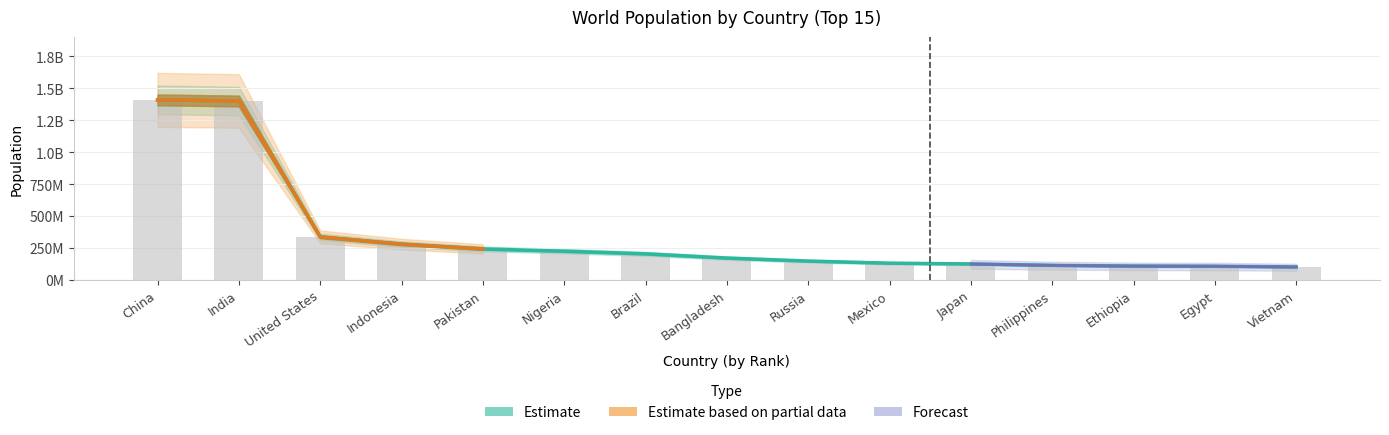

Reading right to left, list all the values displayed in this chart.

100300000	105914499	107334000	112892781	123930000	129713690	146150789	169828911	203080756	223800000	241499431	279118866	335893238	1400744000	1409670000